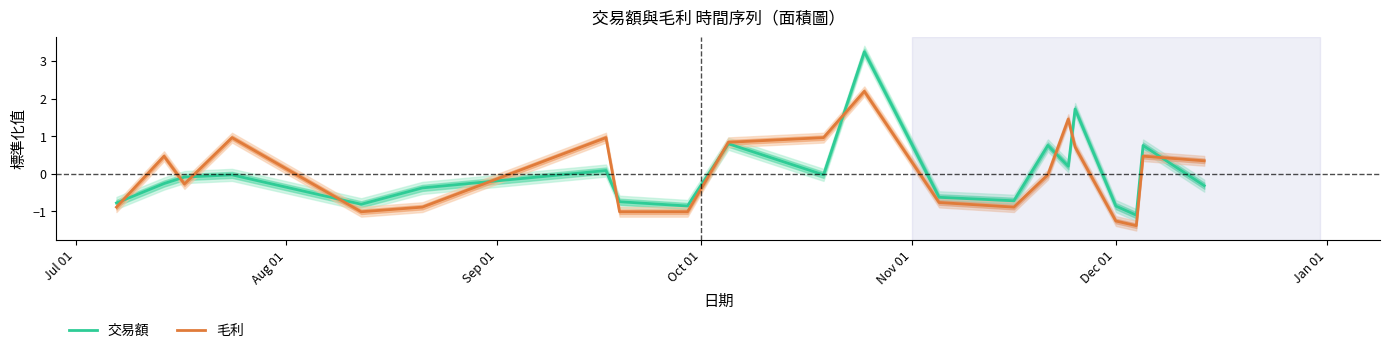

What is the lowest value of the 毛利 series?

-1.4